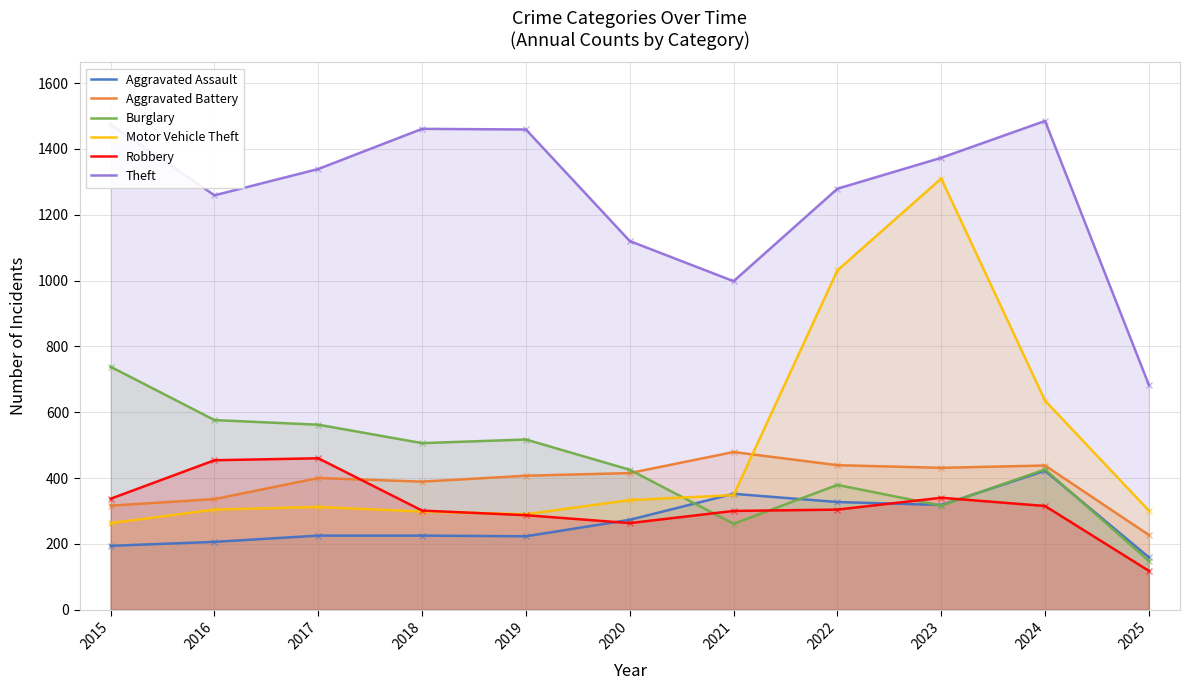

How many lines are shown in the chart?

6